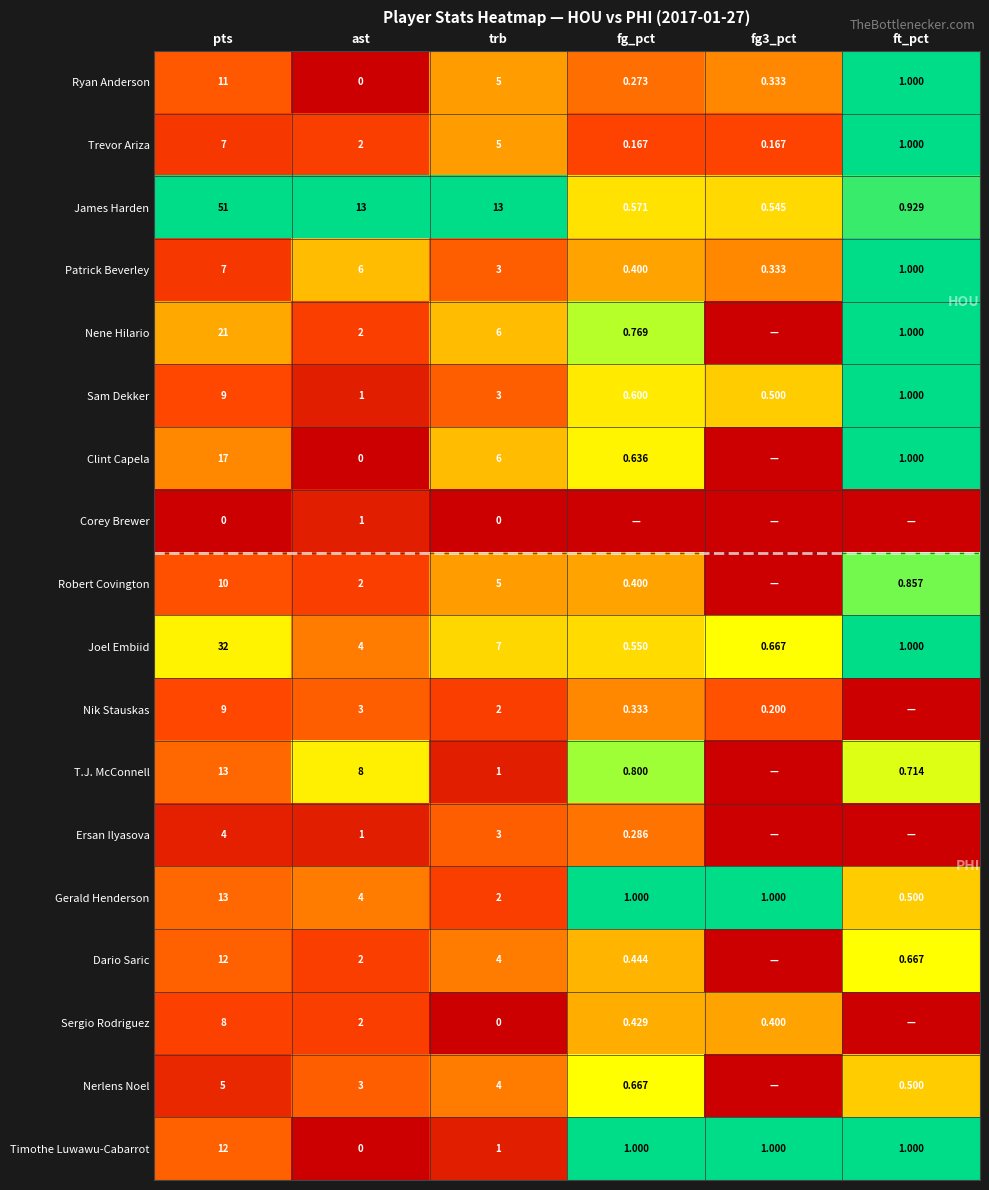

At which label does Trevor Ariza reach its peak?

pts